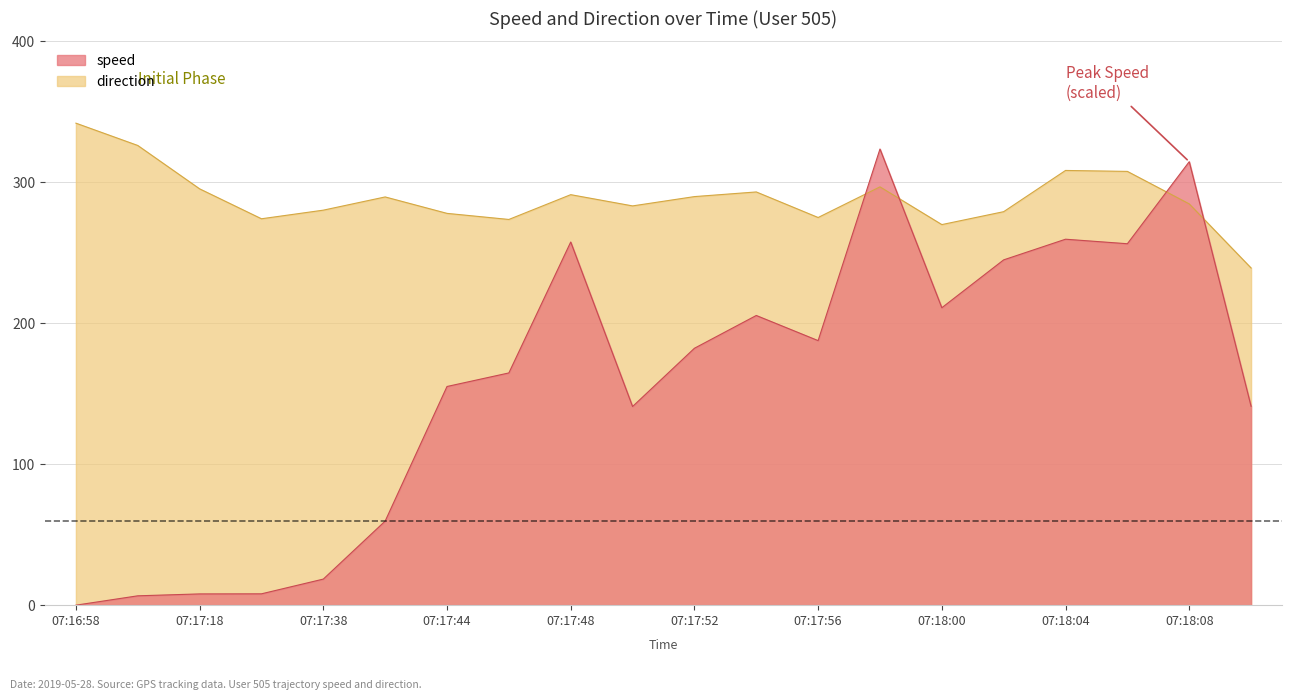

What is the difference between the highest and lowest values at 07:18:08?

29.9